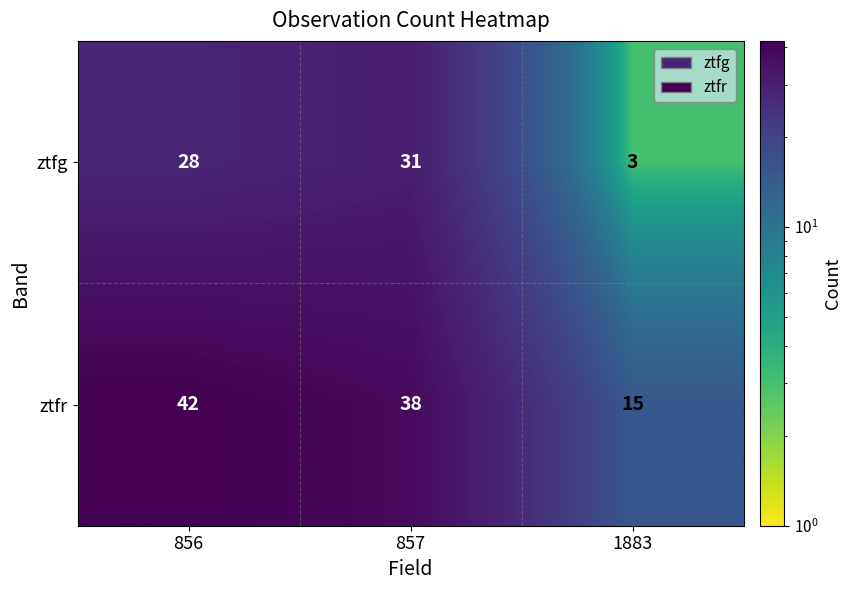

Reading left to right, extract all data points from this chart.

ztfg: 28	31	3
ztfr: 42	38	15